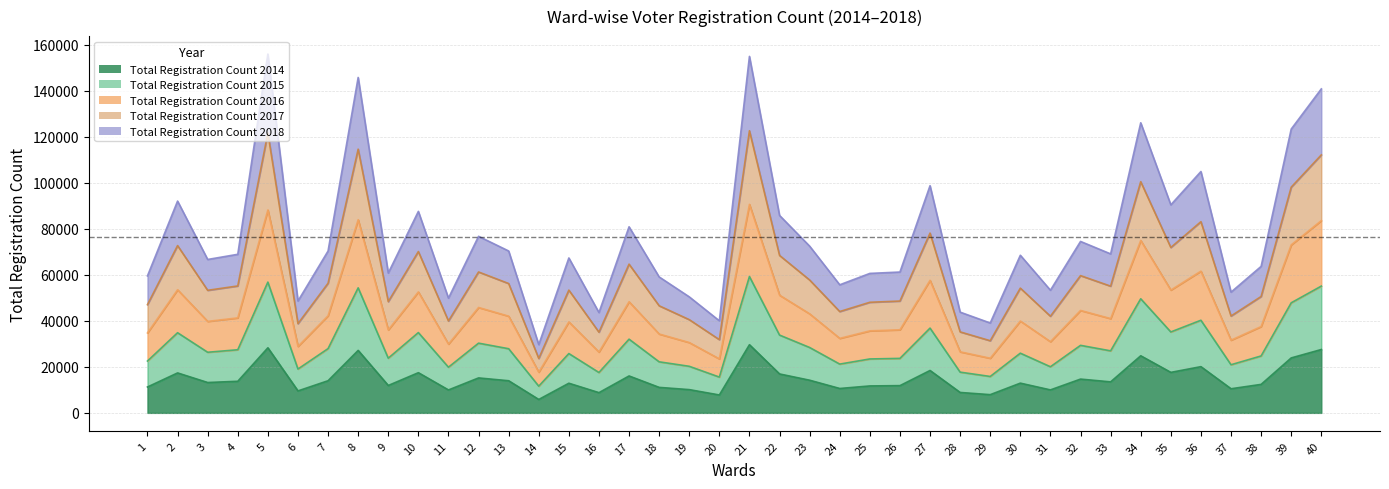

The value of Total Registration Count 2015 at 10 is 34908. True or false?

True